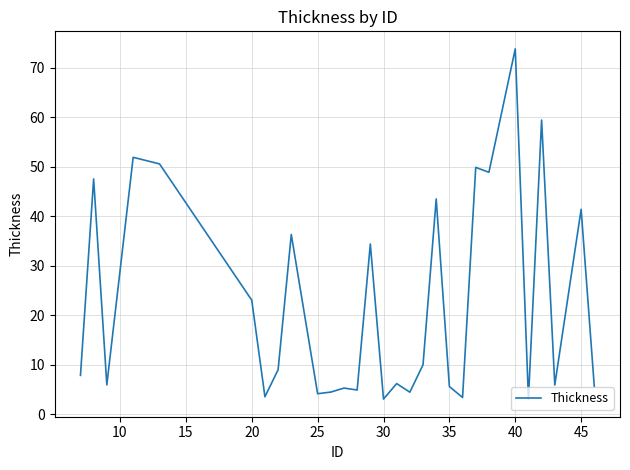

What is the greatest value displayed?

73.9